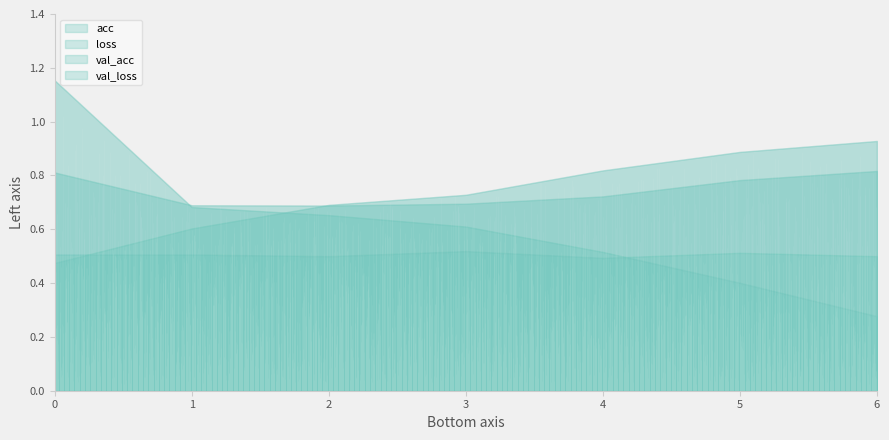

How many lines are shown in the chart?

4